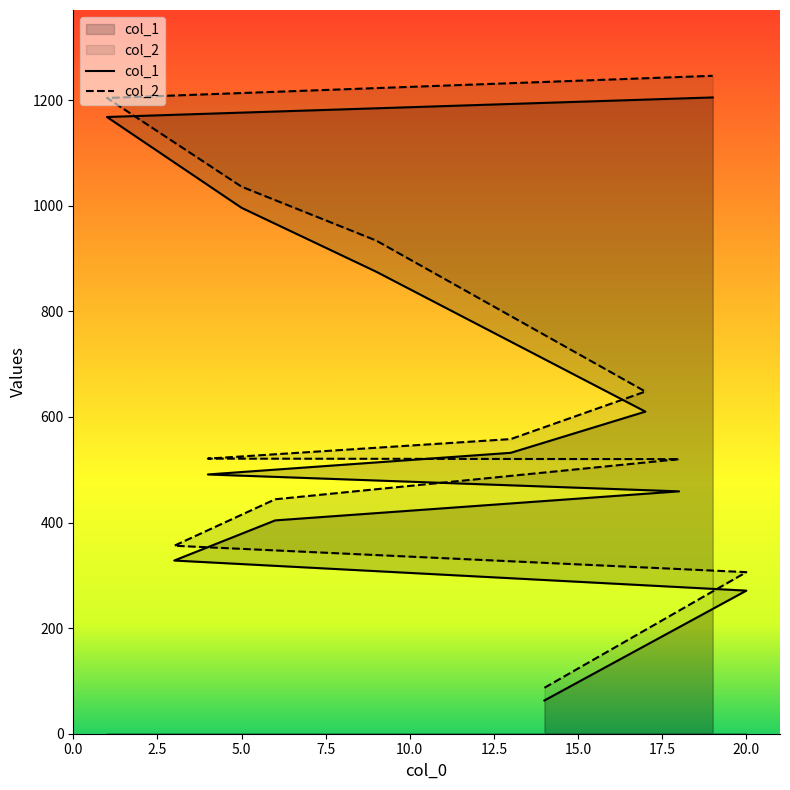

Count the number of data series in this chart.

2